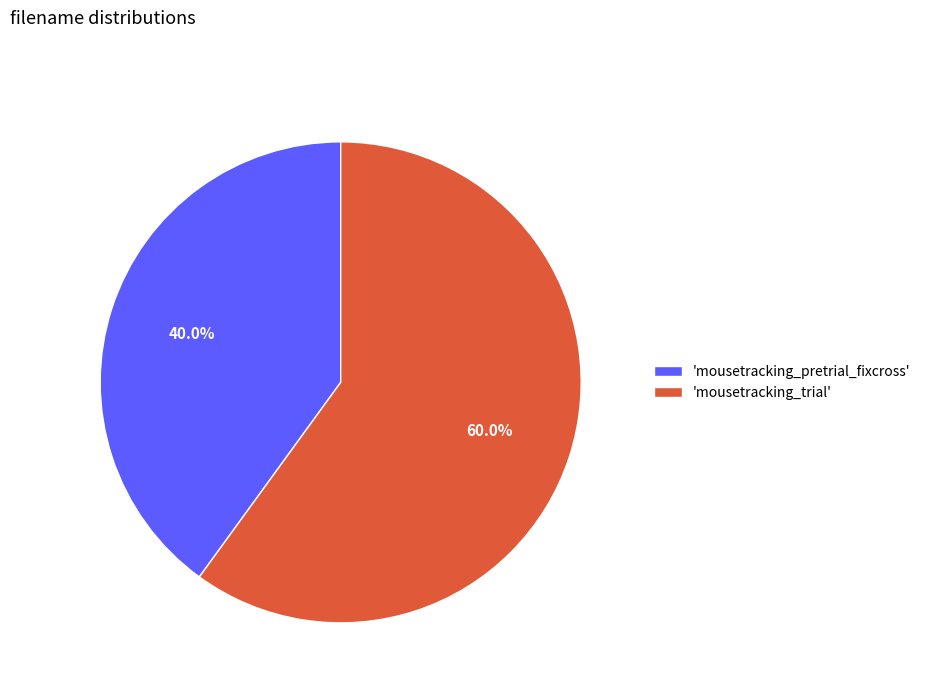

What is the largest slice in the pie chart?

'mousetracking_trial'